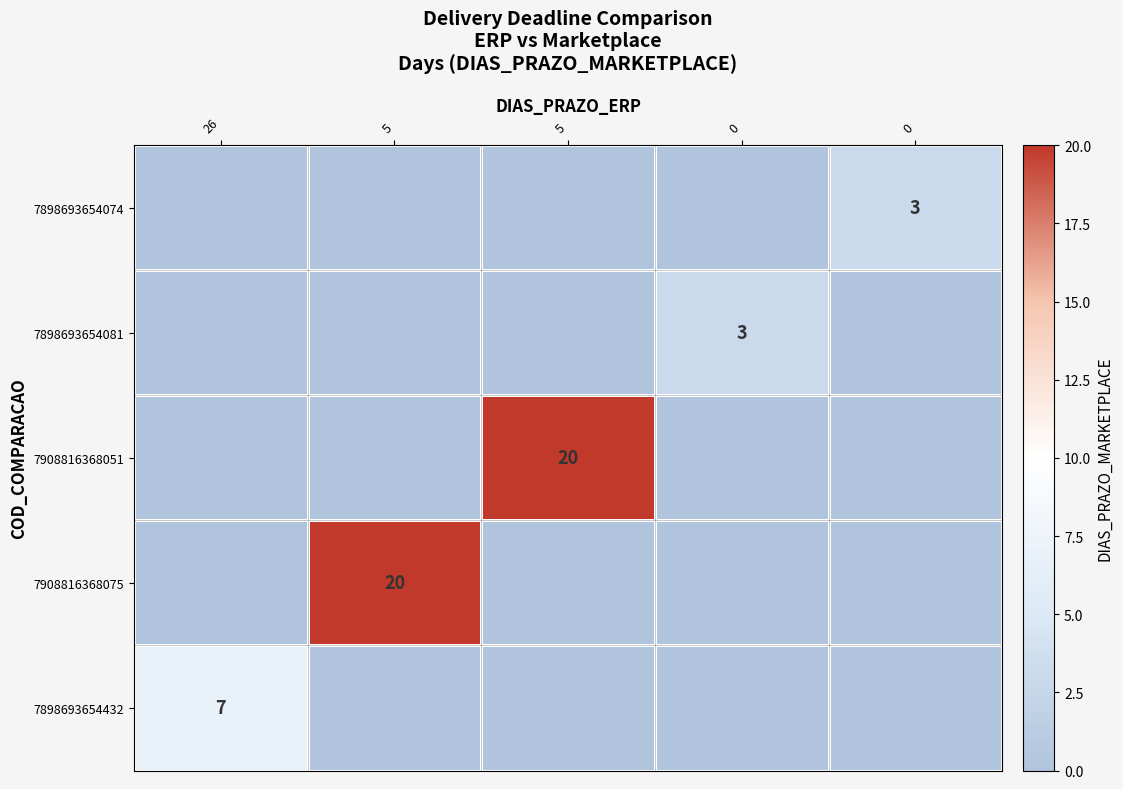

Is the value of 7908816368075 at 0 greater than the value of 7898693654074 at 26?

No